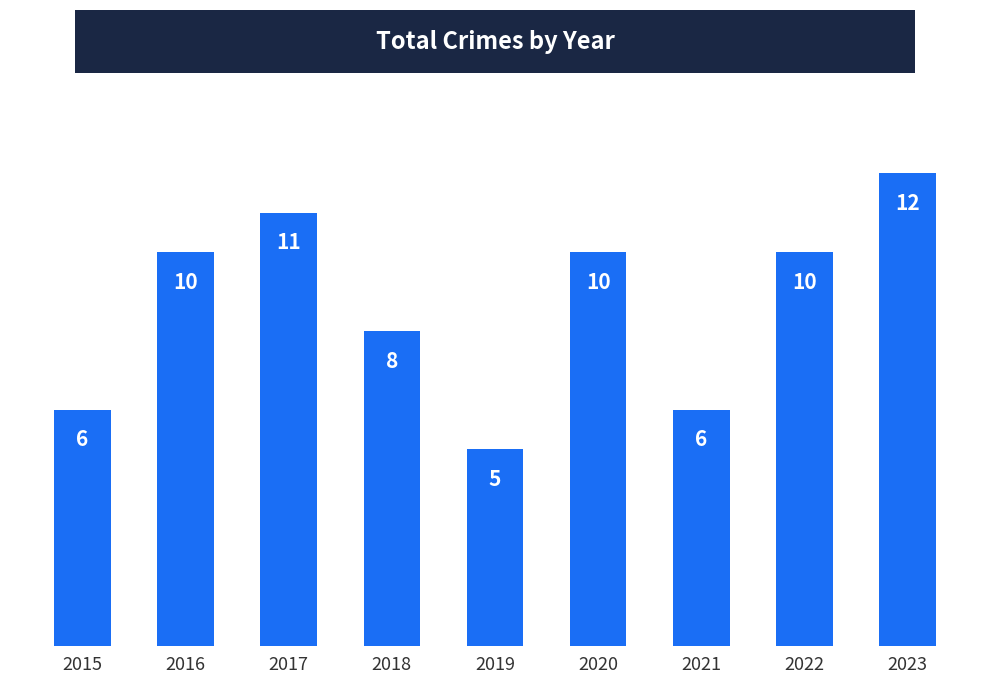

How many bars are there in total?

9